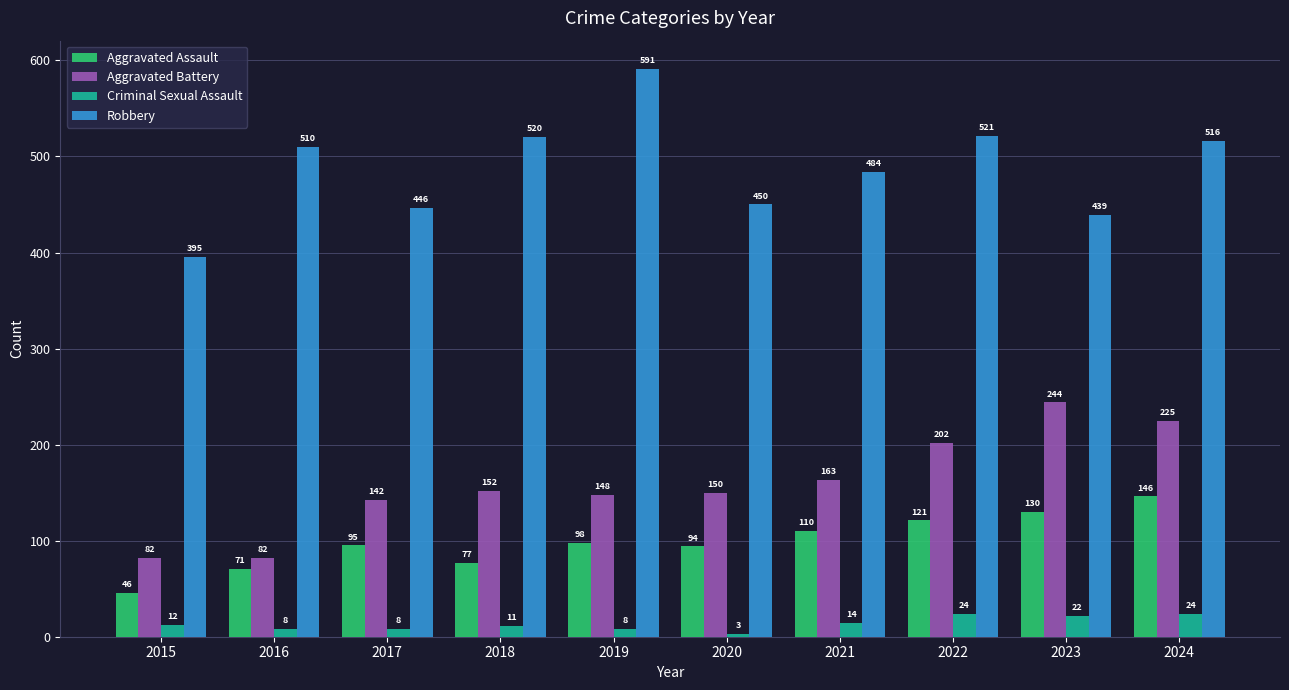

Between 2019 and 2023, which series saw the biggest shift?

Robbery